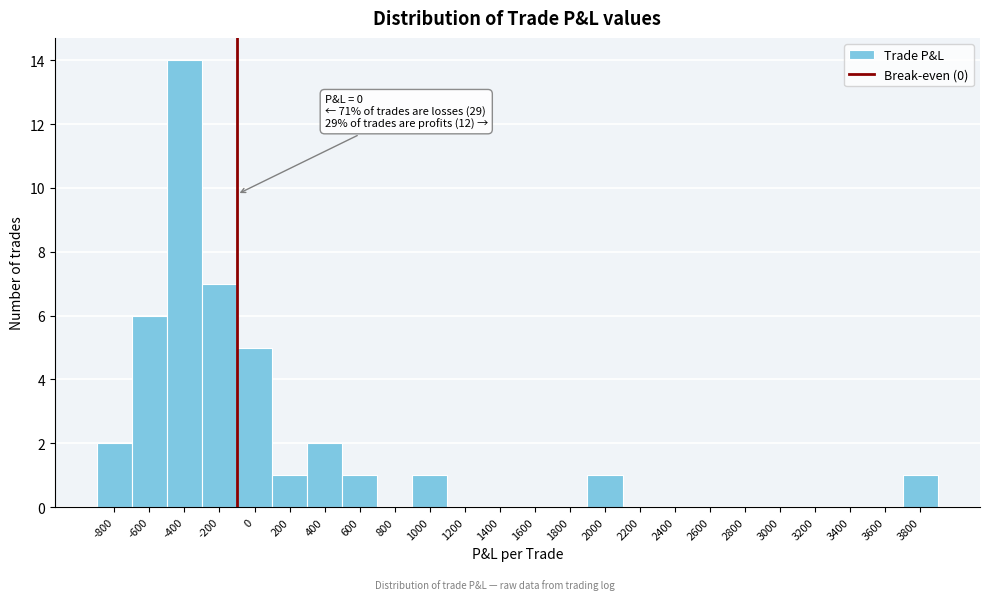

Reading left to right, list all the values displayed in this chart.

-800=2	-600=6	-400=14	-200=7	0=5	200=1	400=2	600=1	800=0	1000=1	1200=0	1400=0	1600=0	1800=0	2000=1	2200=0	2400=0	2600=0	2800=0	3000=0	3200=0	3400=0	3600=0	3800=1